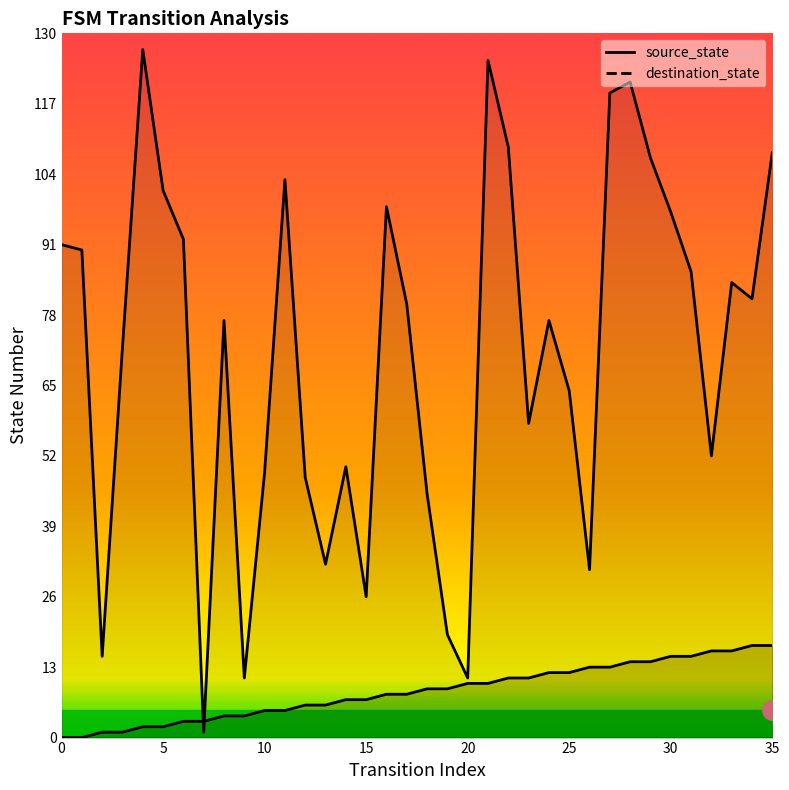

Which series ends up on top after the final intersection of source_state and destination_state?

destination_state